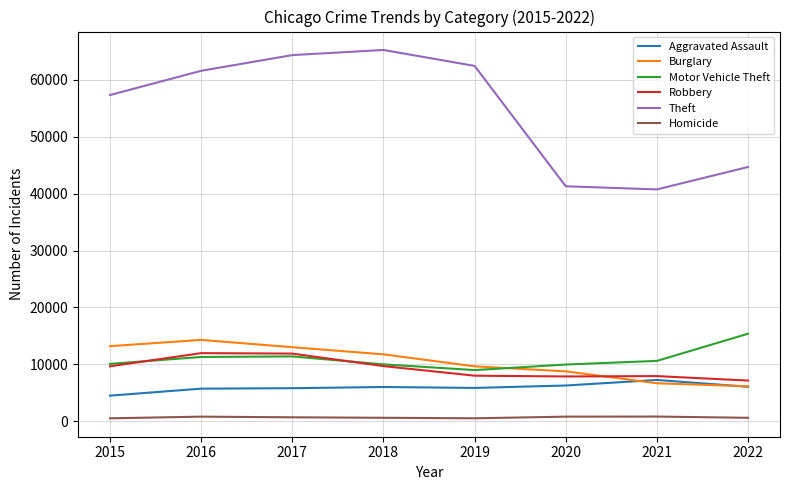

Which series has the largest total across all categories?

Theft